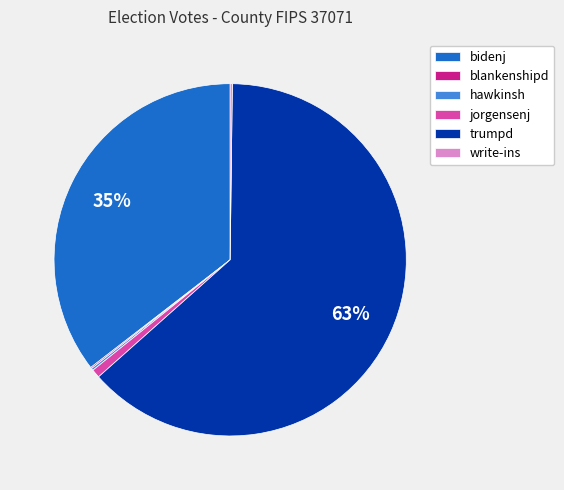

Which slice is the largest?

trumpd